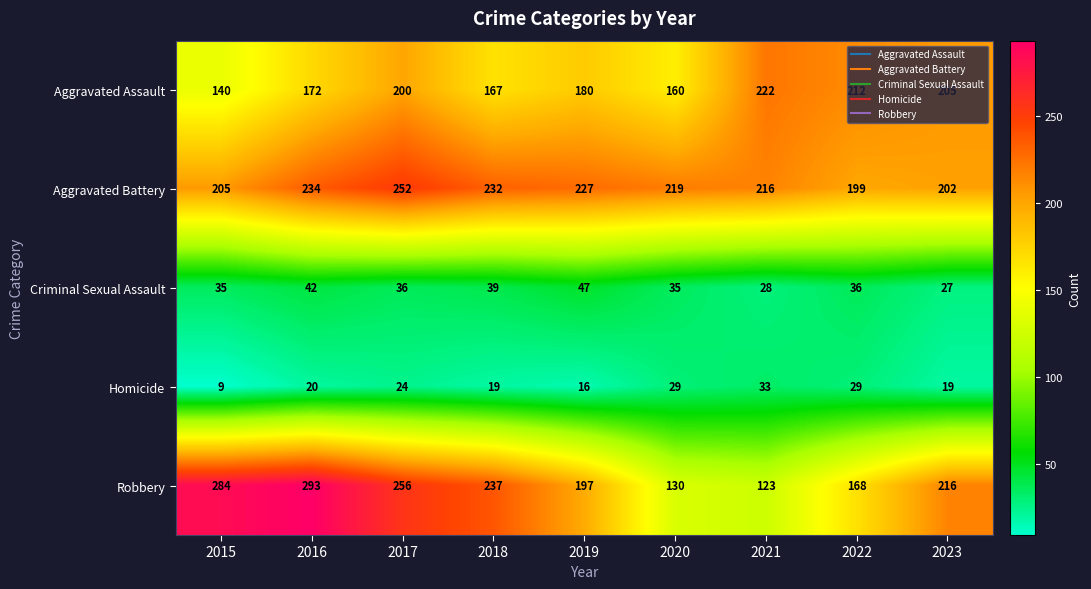

Which label corresponds to the smallest value in the chart?

2015